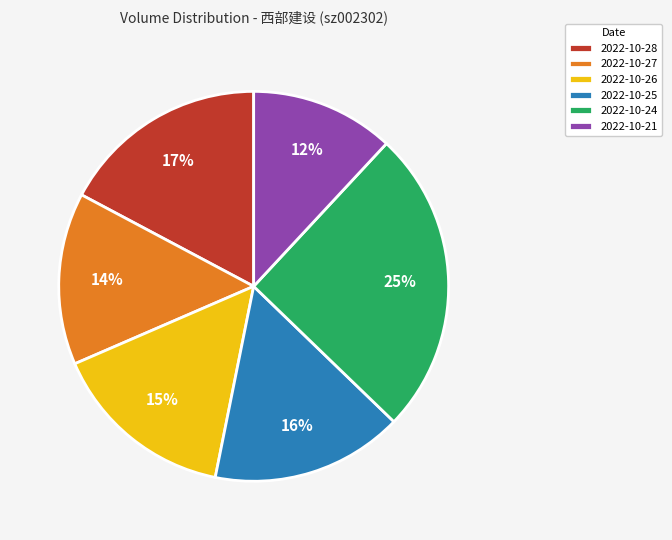

How many slices are in this pie chart?

6